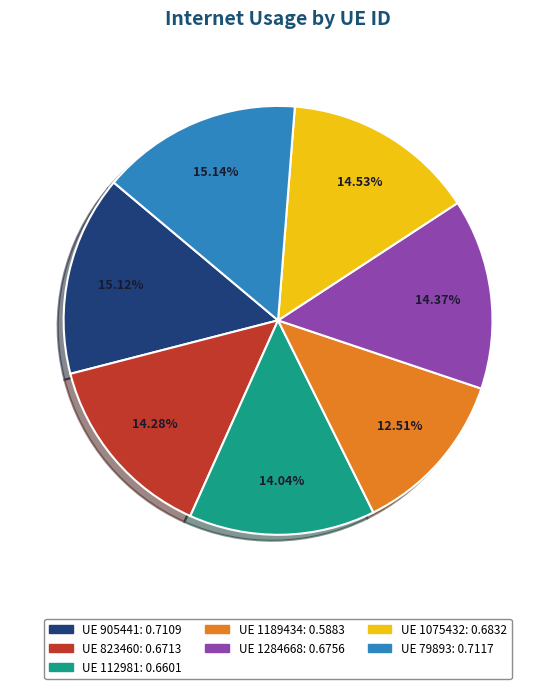

Does any single category account for the majority?

No